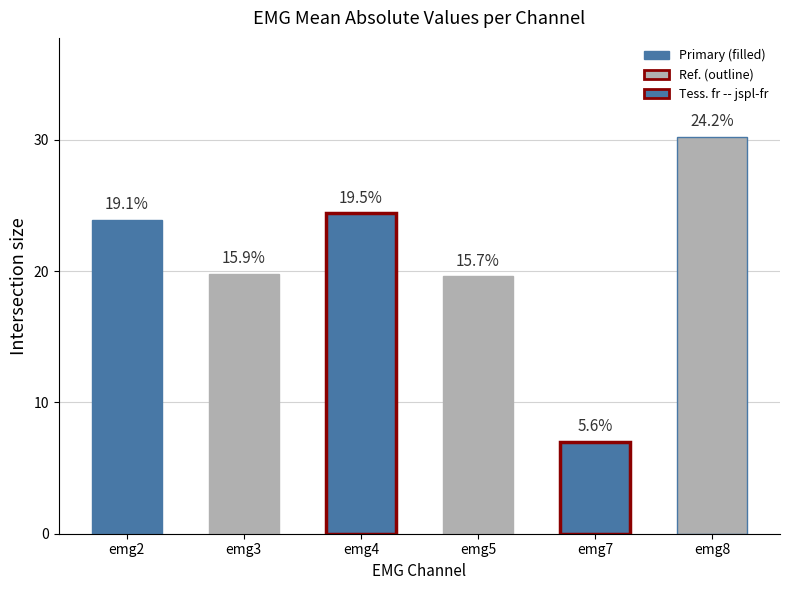

What is the value of the 4th bar from the left?

19.6